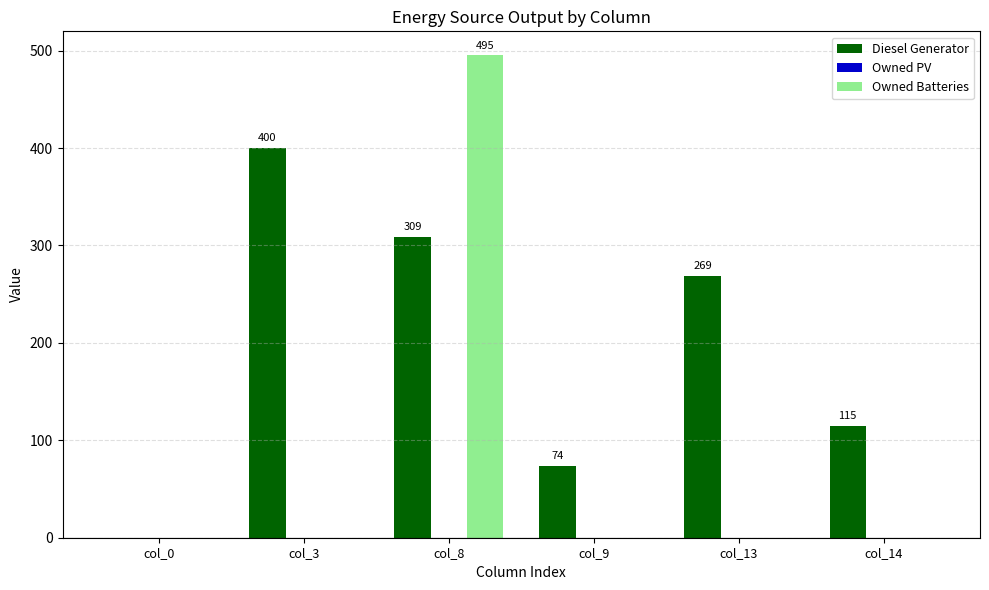

Which series has the largest range (max minus min)?

Owned Batteries